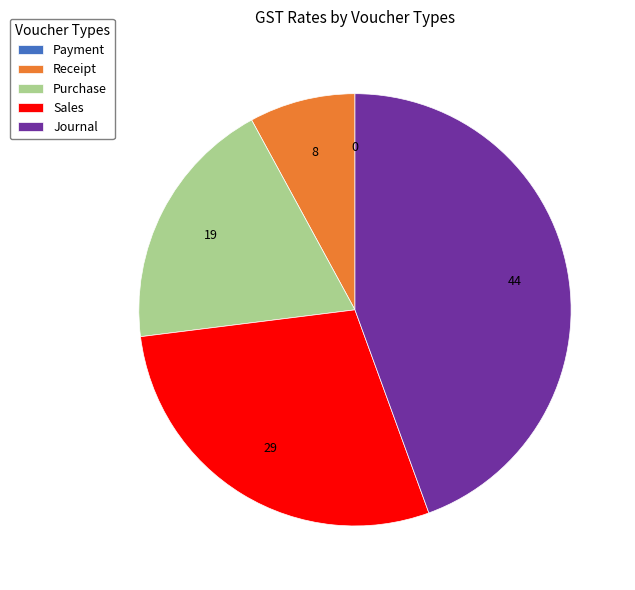

True or false: Receipt accounts for 14% of the total.

False